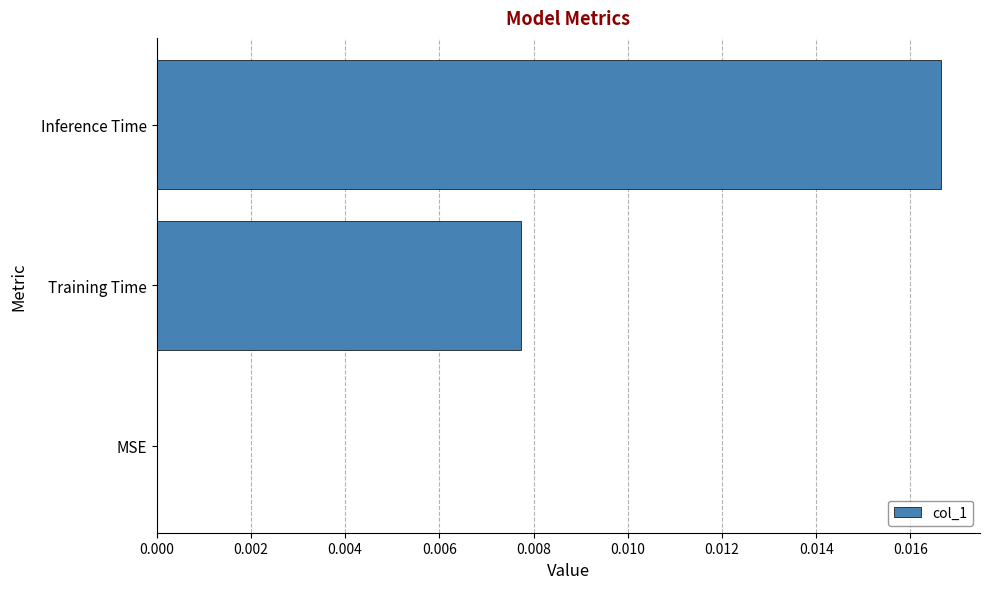

True or false: the data shows 0.0 at Inference Time.

True